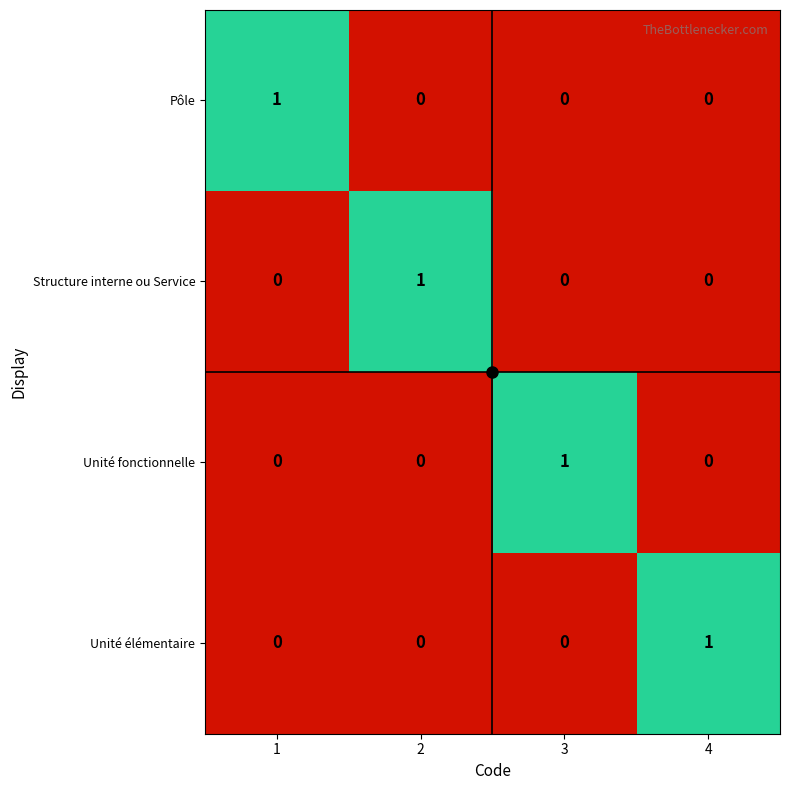

True or false: Pôle has a value of 0 at 3.

True